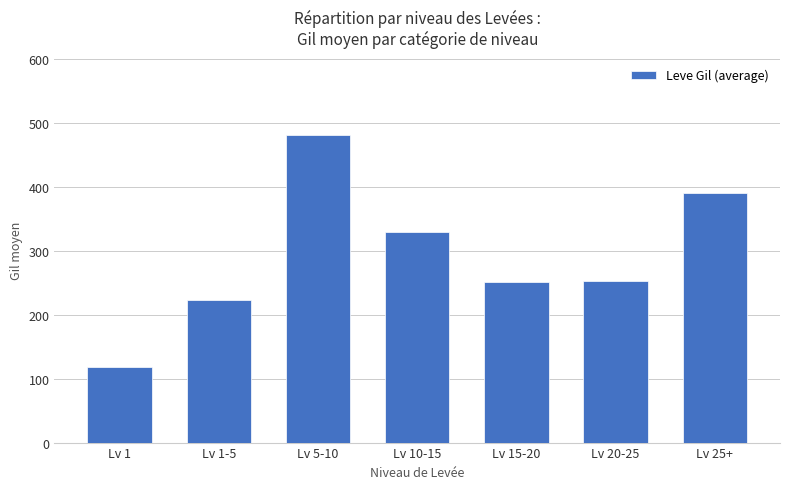

What is the change in value from Lv 1-5 to Lv 15-20?

+29.1